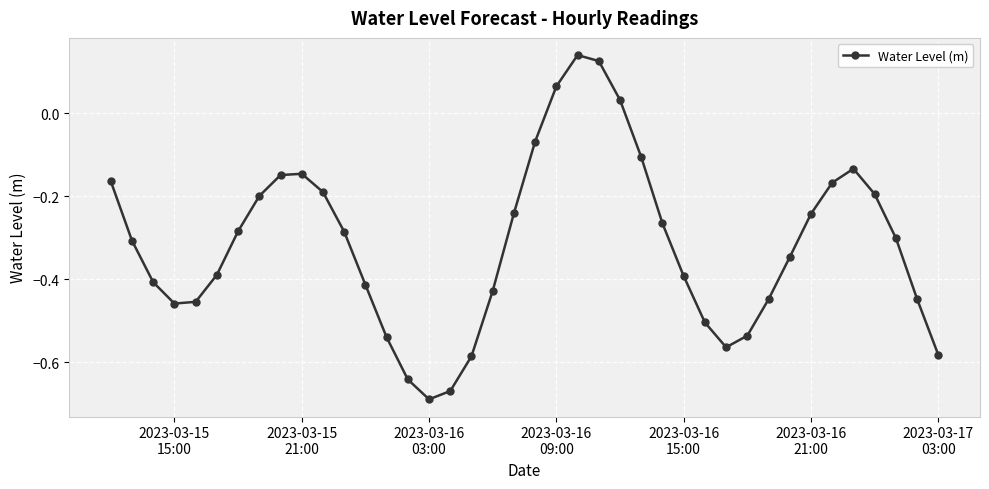

True or false: the data has more than 0 interior local peaks.

True